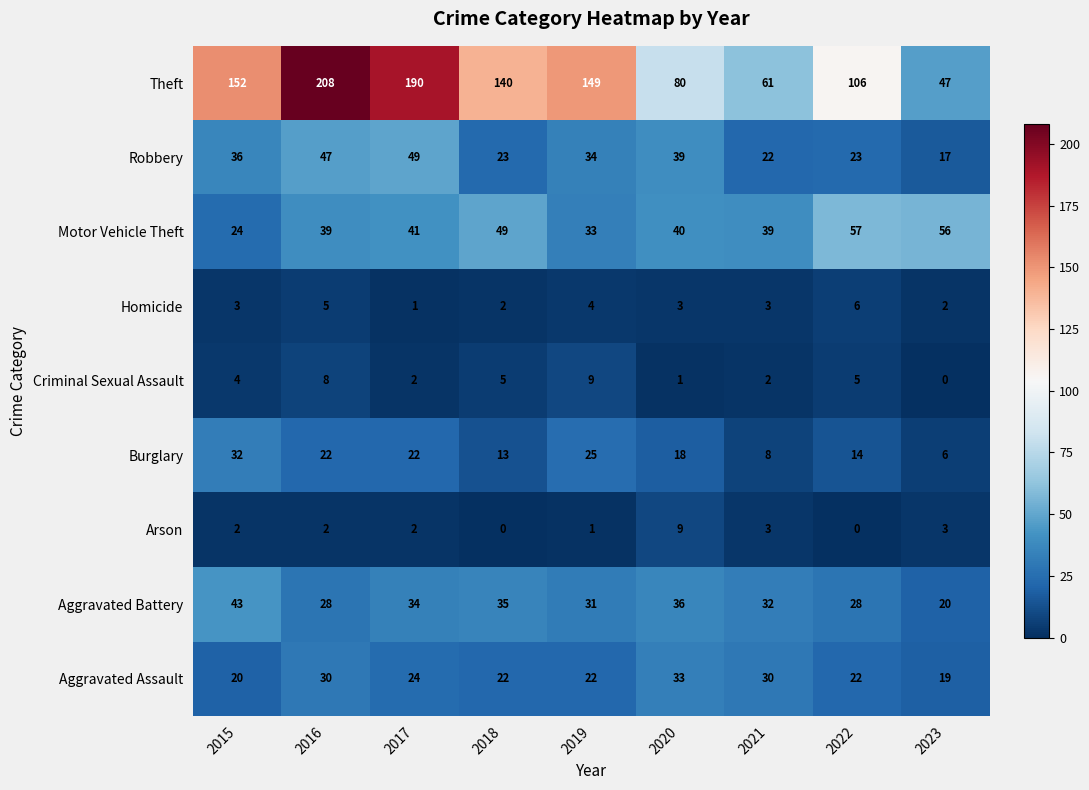

At which category is the sum across all series the highest?

2016